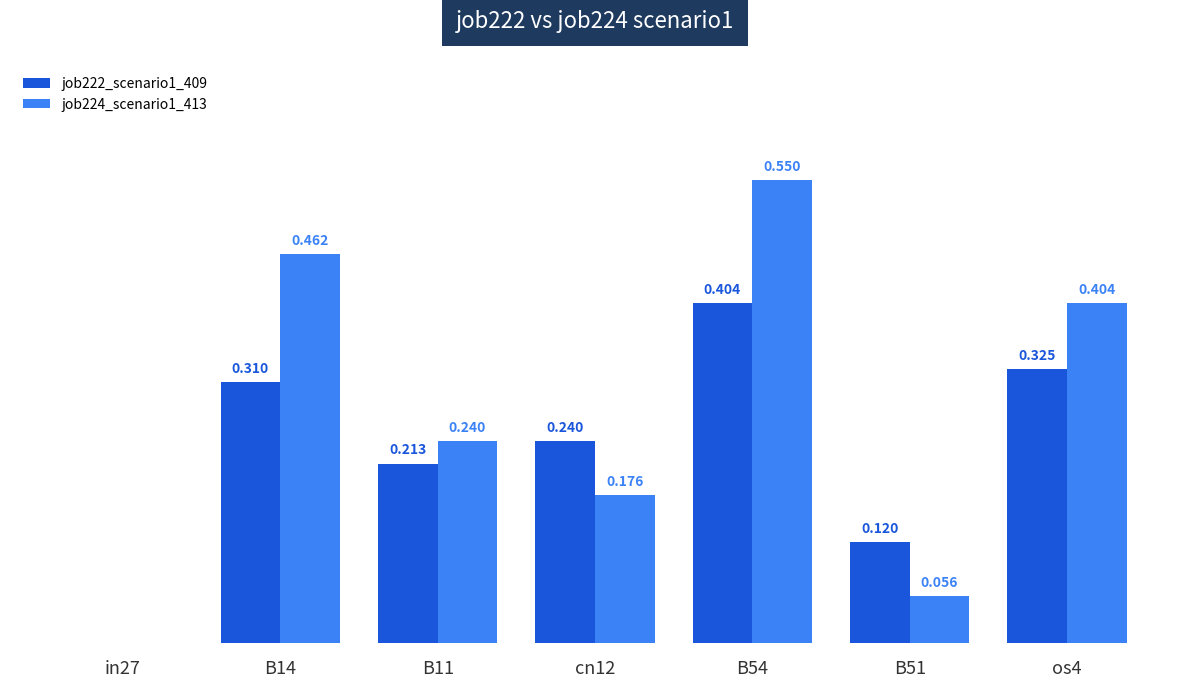

Is the value of job224_scenario1_413 at cn12 greater than the value of job222_scenario1_409 at B54?

No